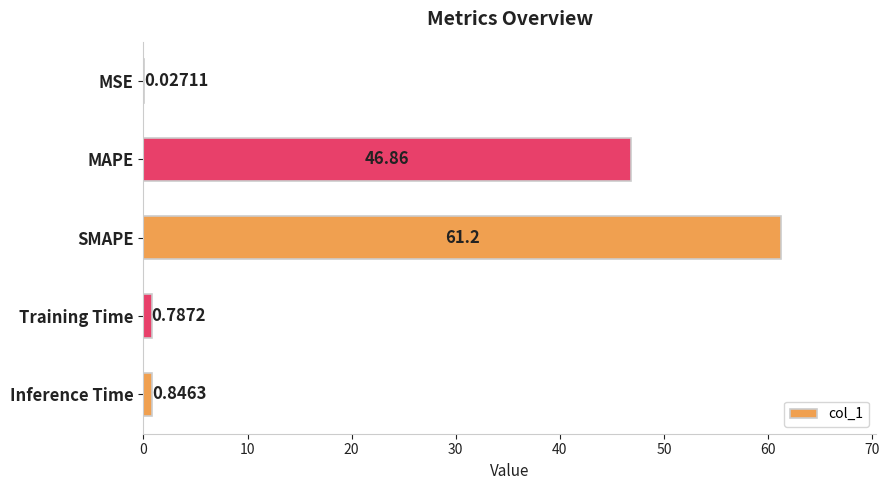

Between SMAPE and Inference Time, which is larger?

SMAPE